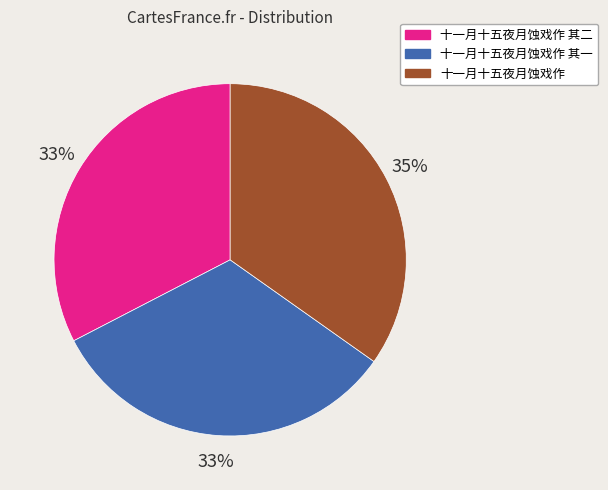

Does any single category account for the majority?

No